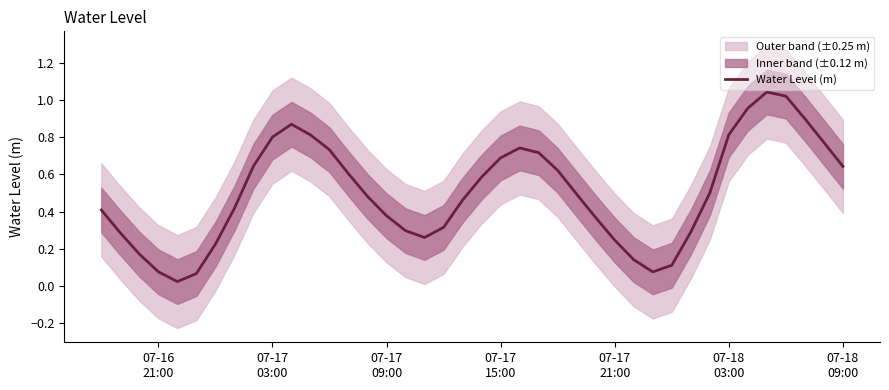

What is the average value?

0.5